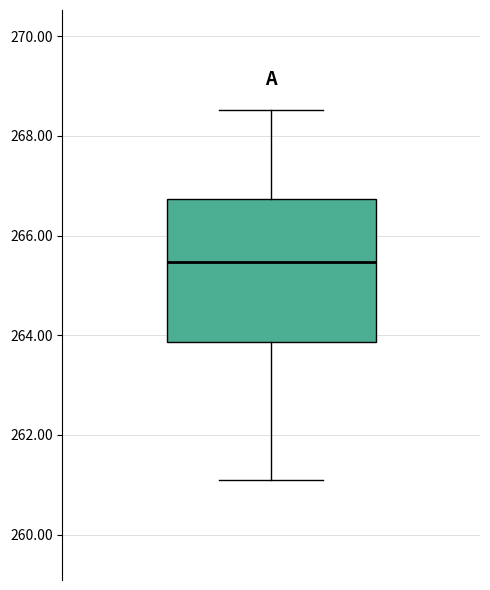

Read this box plot against the y-axis: the position of the median line, the range covered by the box, and the ends of both whiskers. The values are not printed on the chart, so give them approximately, as read against the axis.

median 265.4, box 263.8 to 266.8, whiskers 261.0 to 268.6